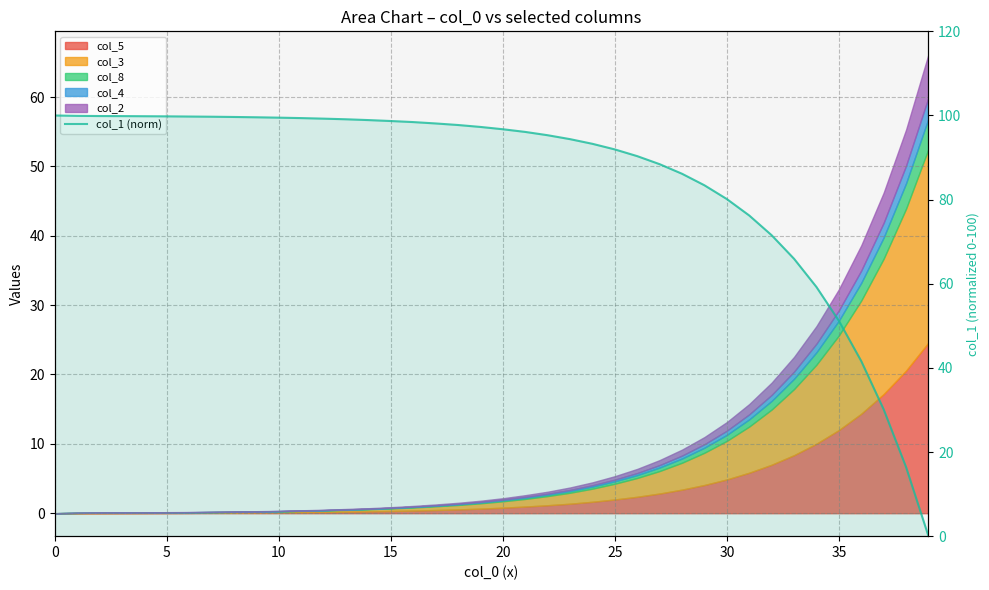

Where is the data nearest to the value 50?

35